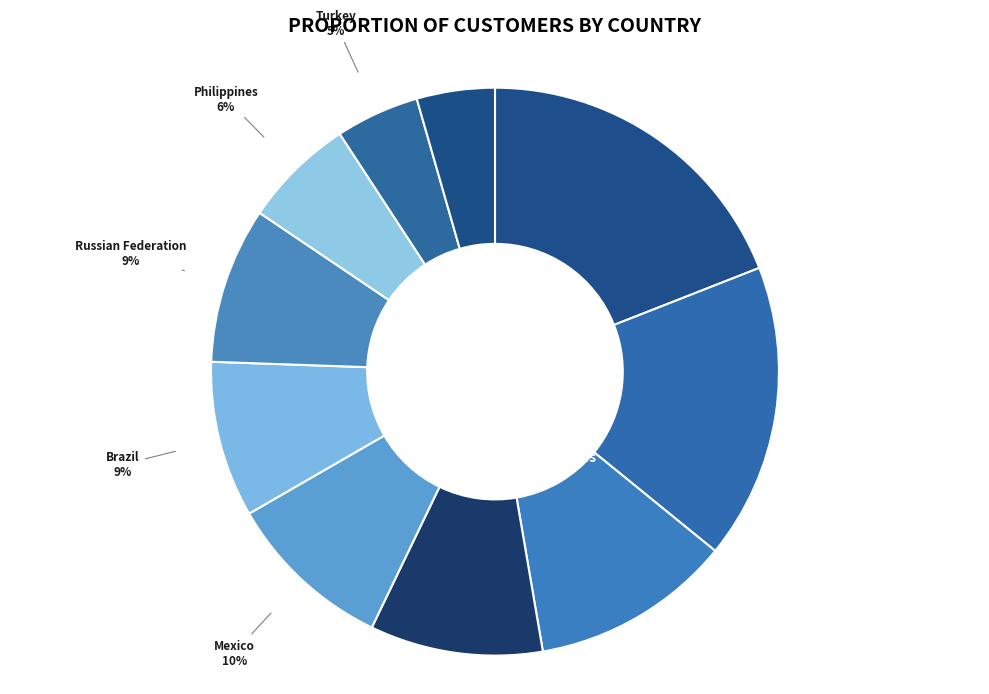

Is there a majority slice in this chart?

No